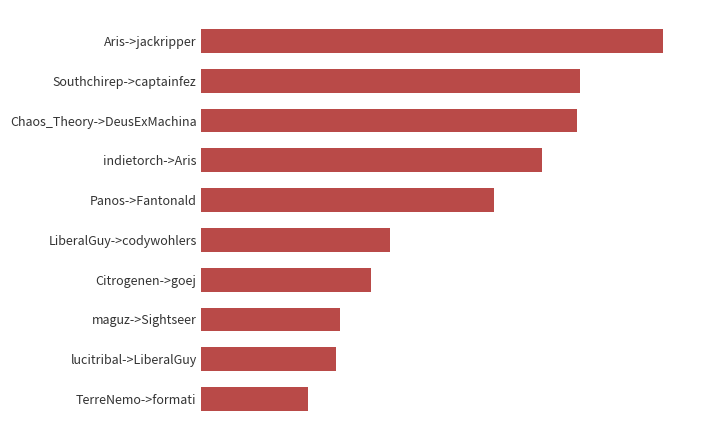

What is the difference between the second highest and minimum values?

0.6